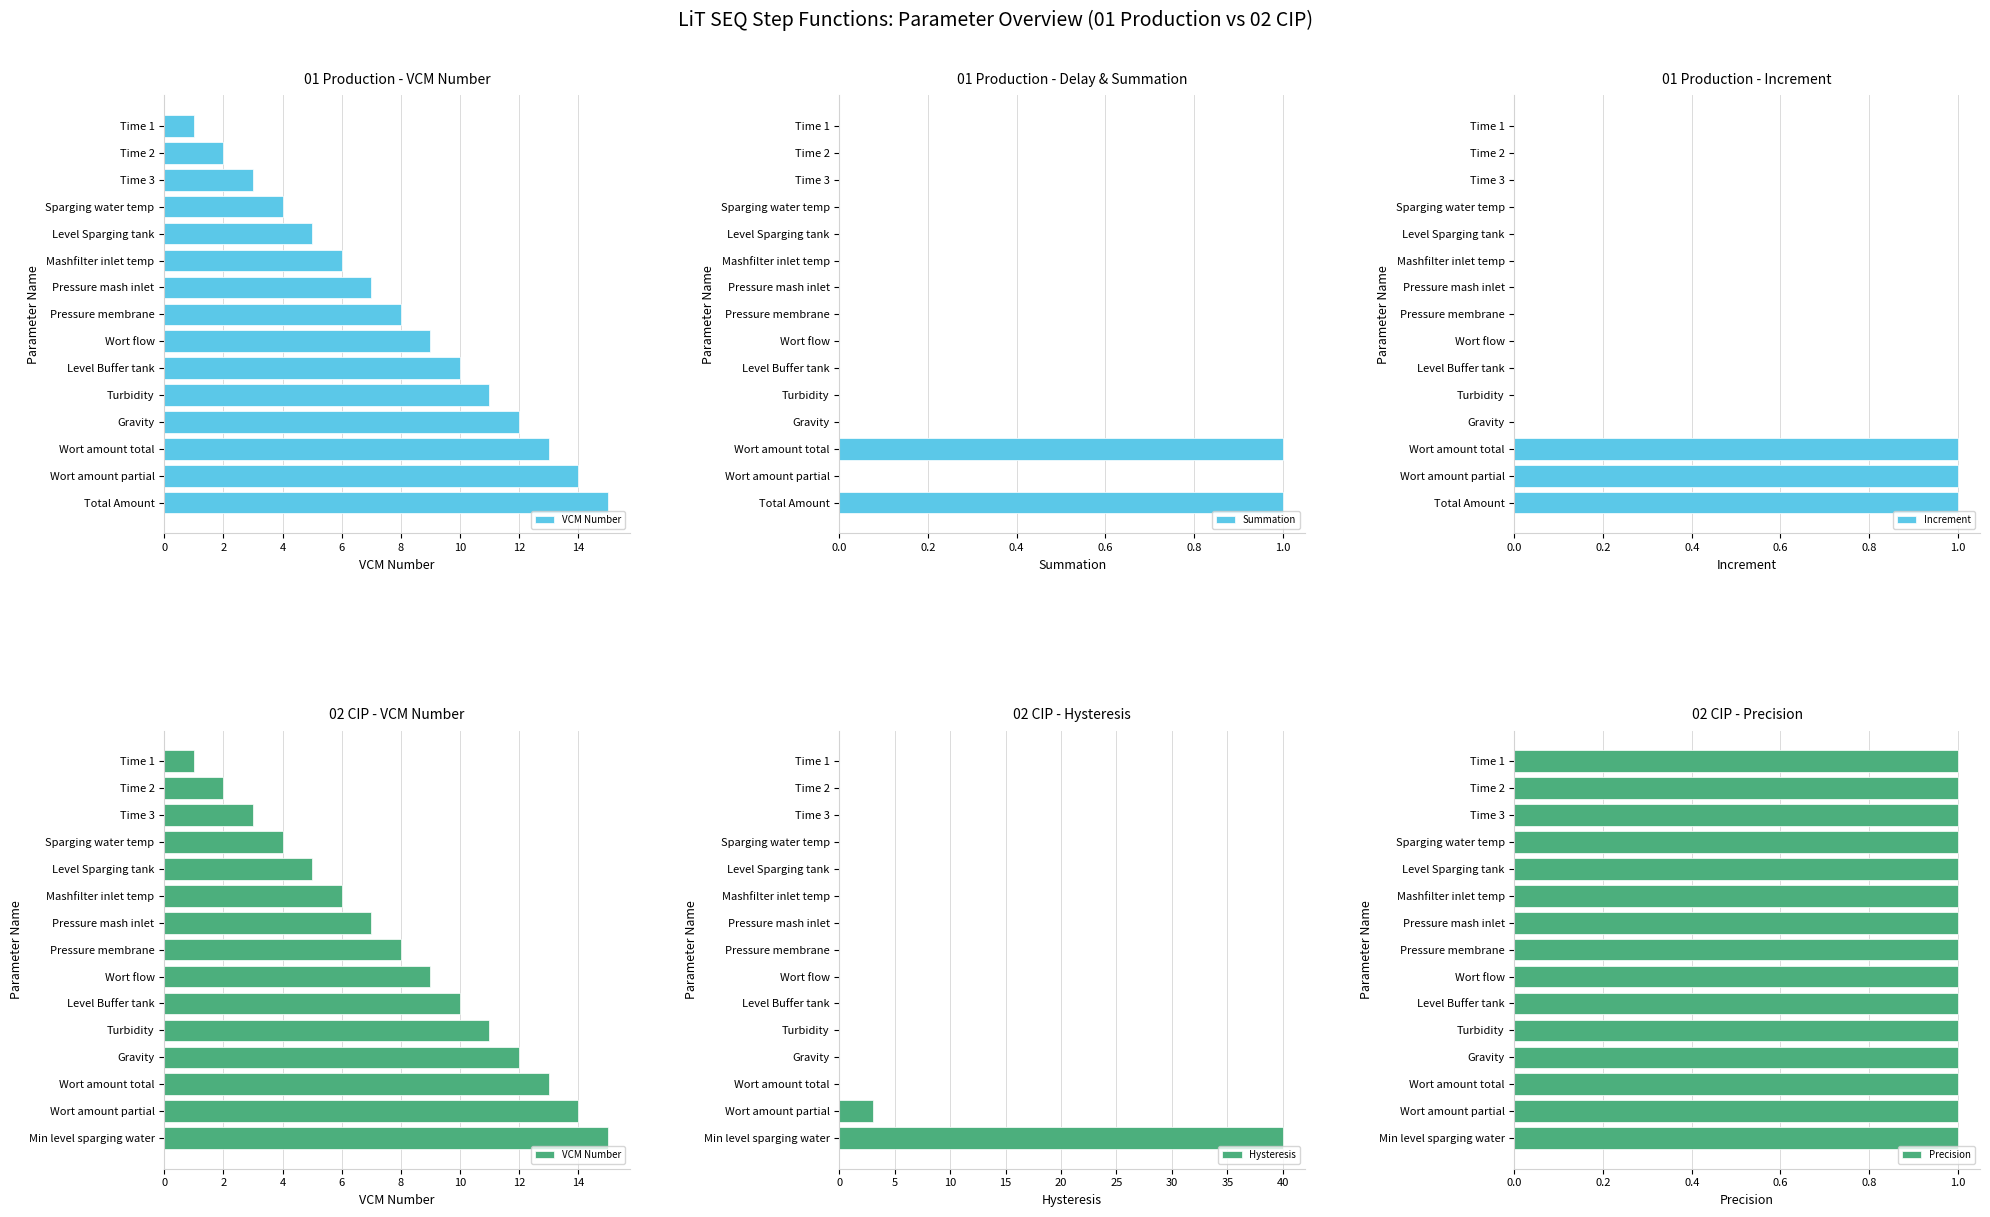

What is the maximum value for VCM Number?

15.0